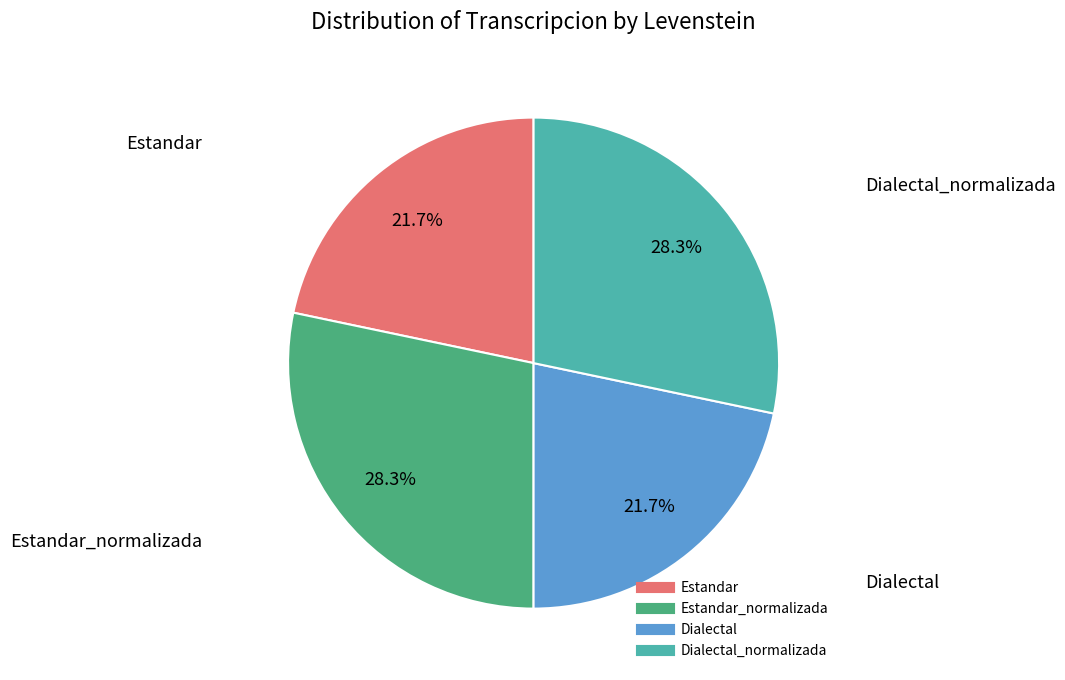

Does any single category account for the majority?

No